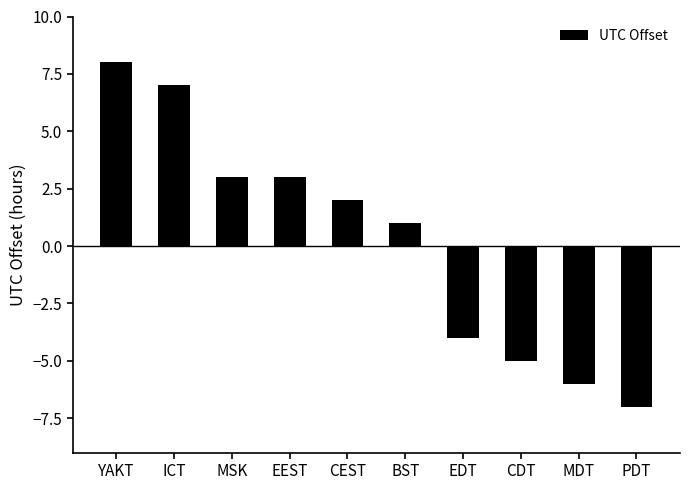

At which label is the value closest to 0?

BST